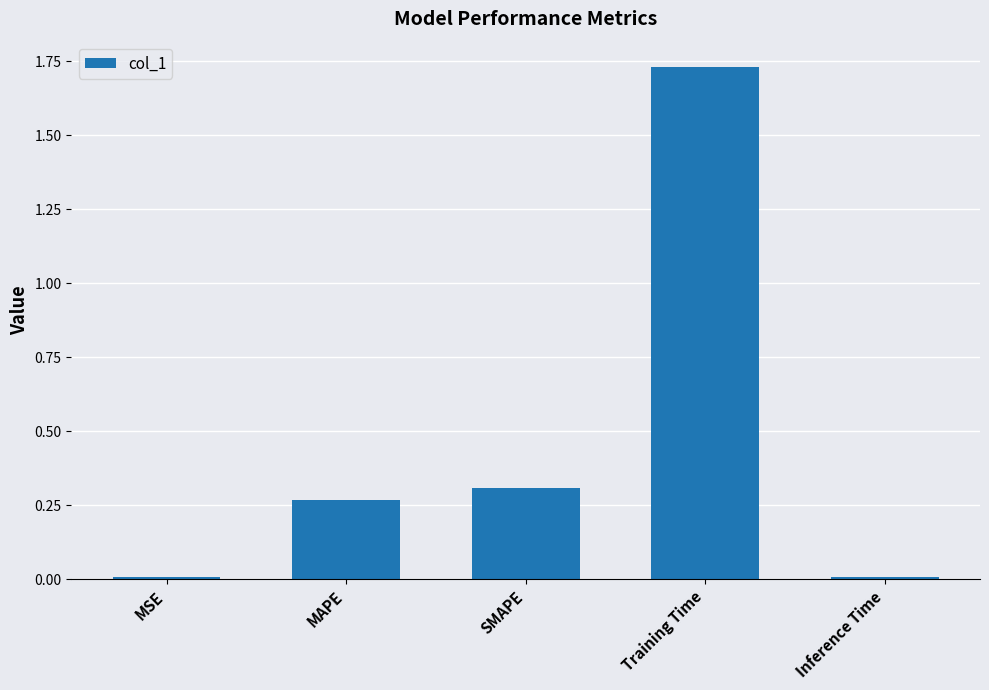

What is the change in value from MAPE to Training Time?

+1.5